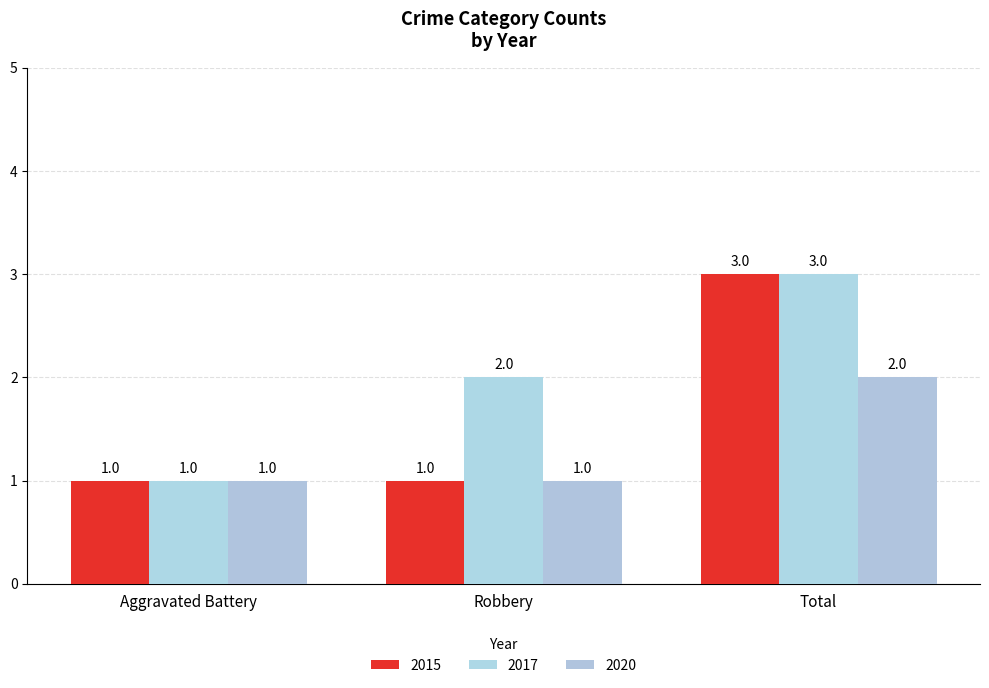

Which has a higher value, Aggravated Battery or Total?

Total